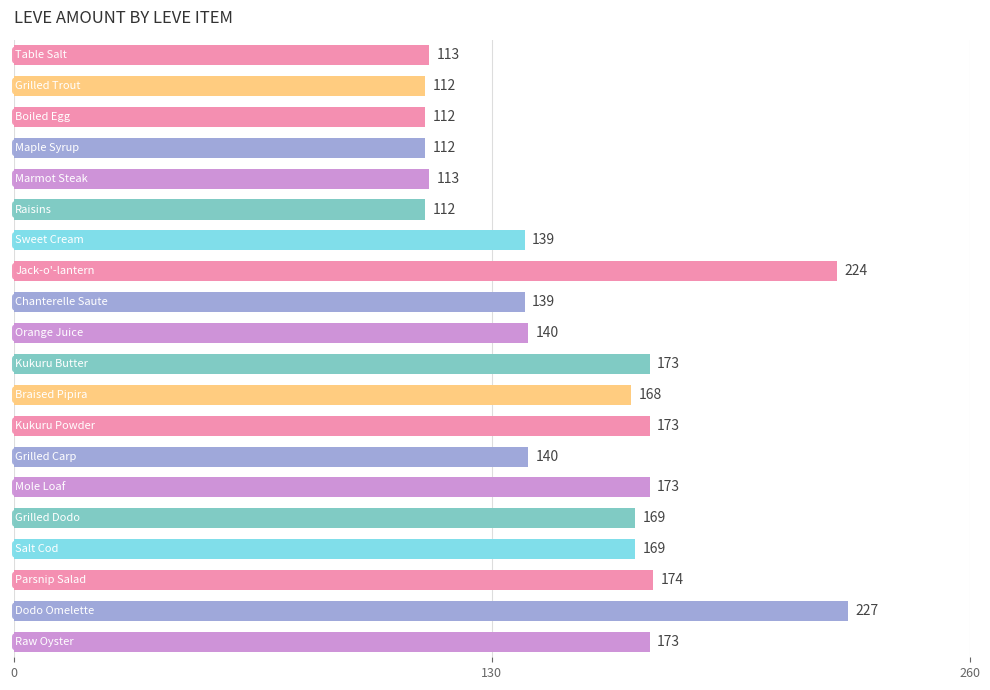

What is the average value?

153